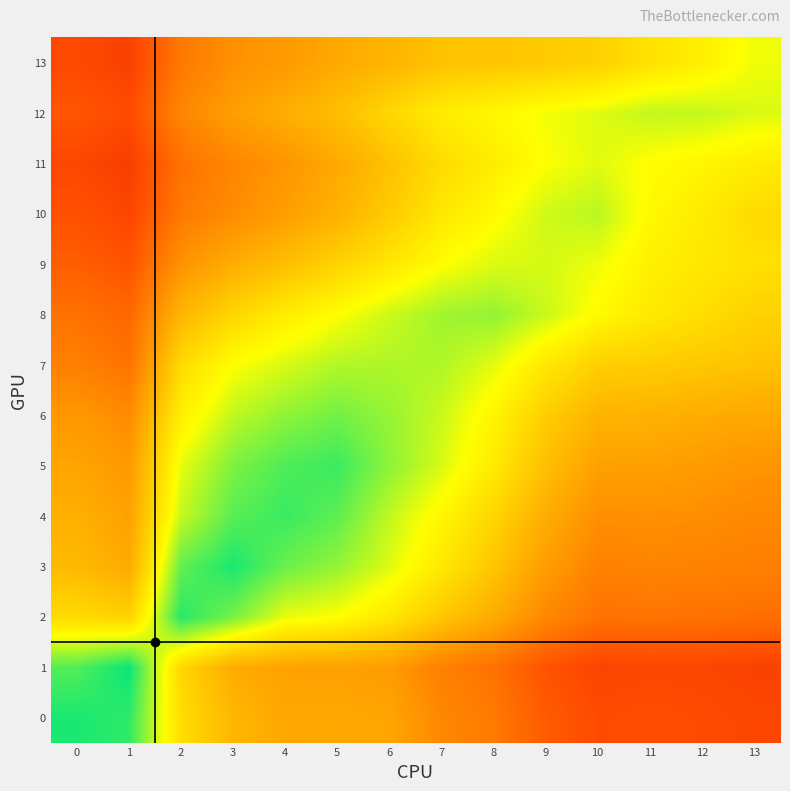

Between 5 and 4, which is larger?

5